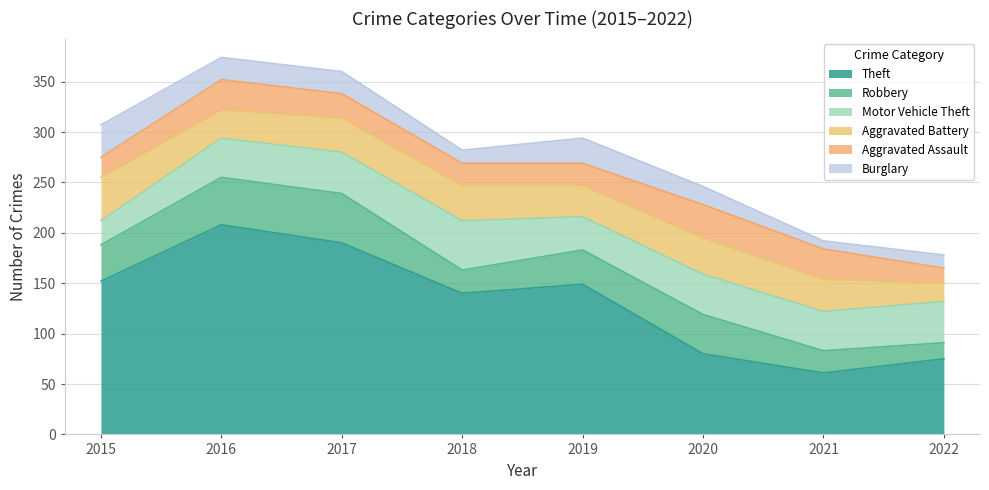

What is the value of the Theft point at the 1st from the left?

152